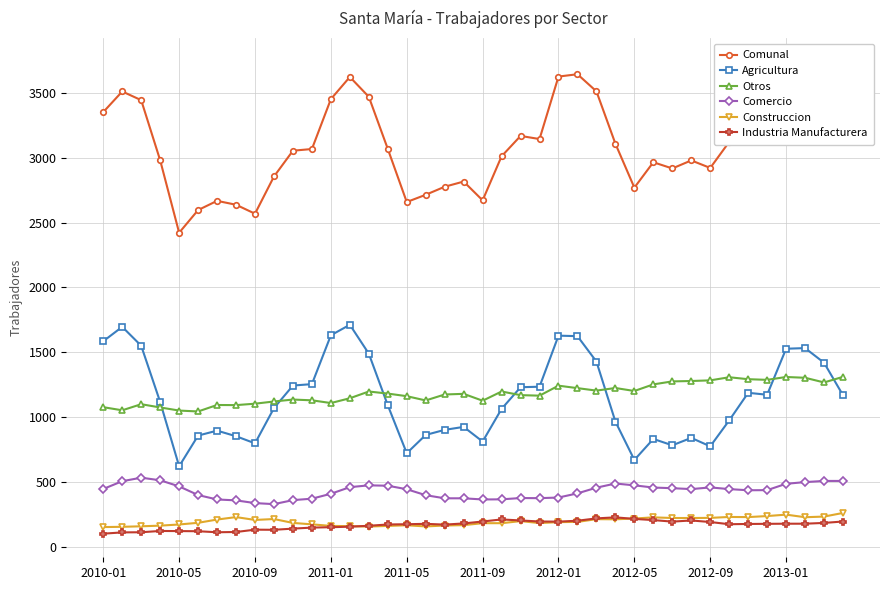

True or false: Construccion and Otros intersect in this chart.

False